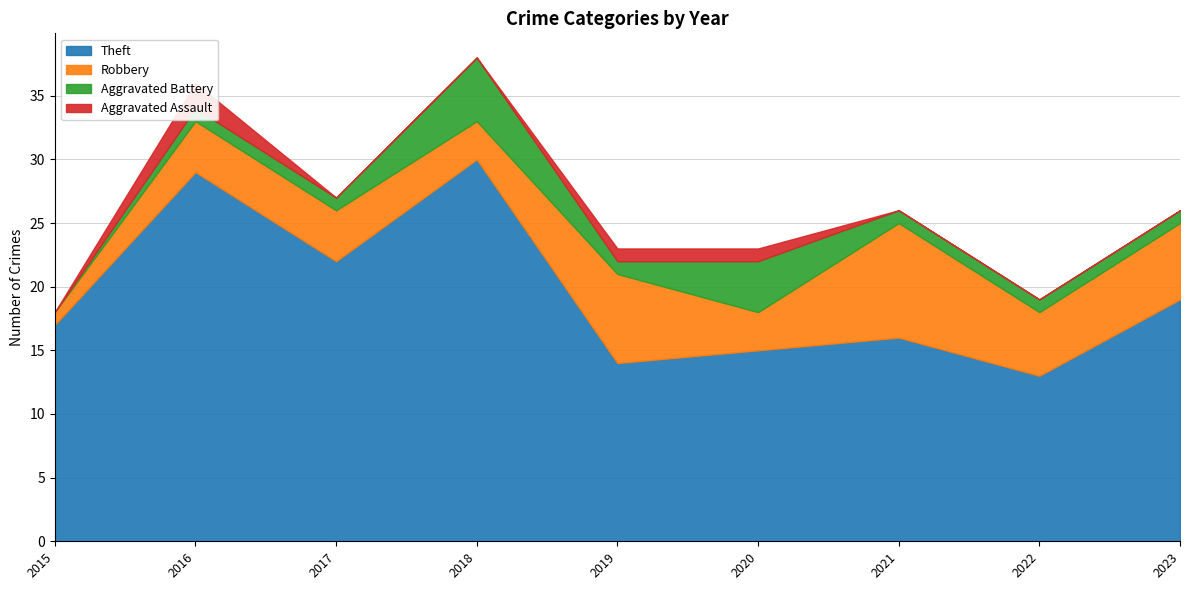

At which label does Theft reach its minimum?

2022